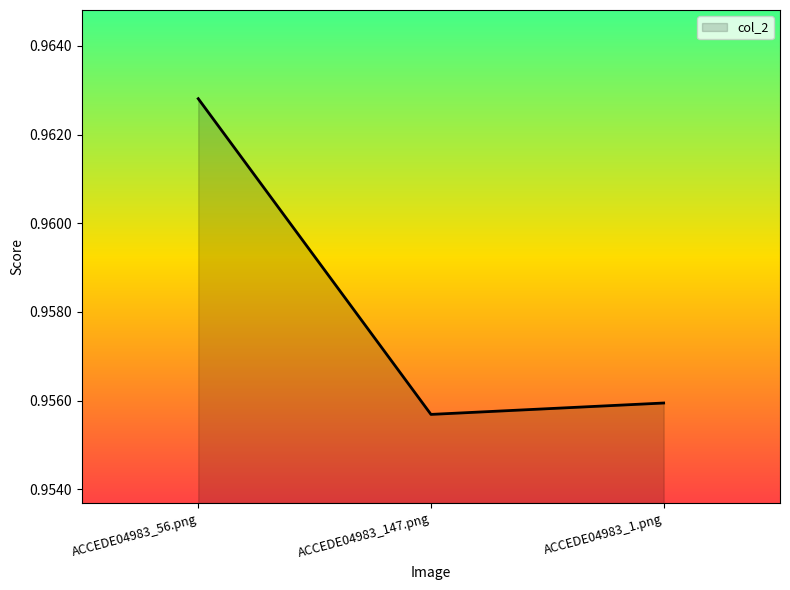

What is the sum of all values?

2.9